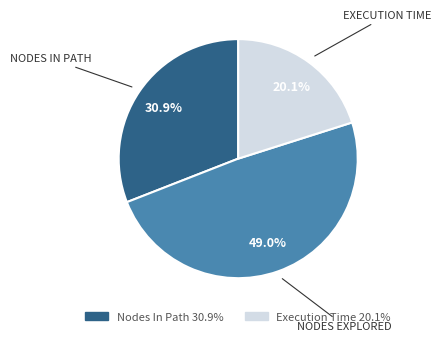

Is there any slice that represents more than half of the pie?

No